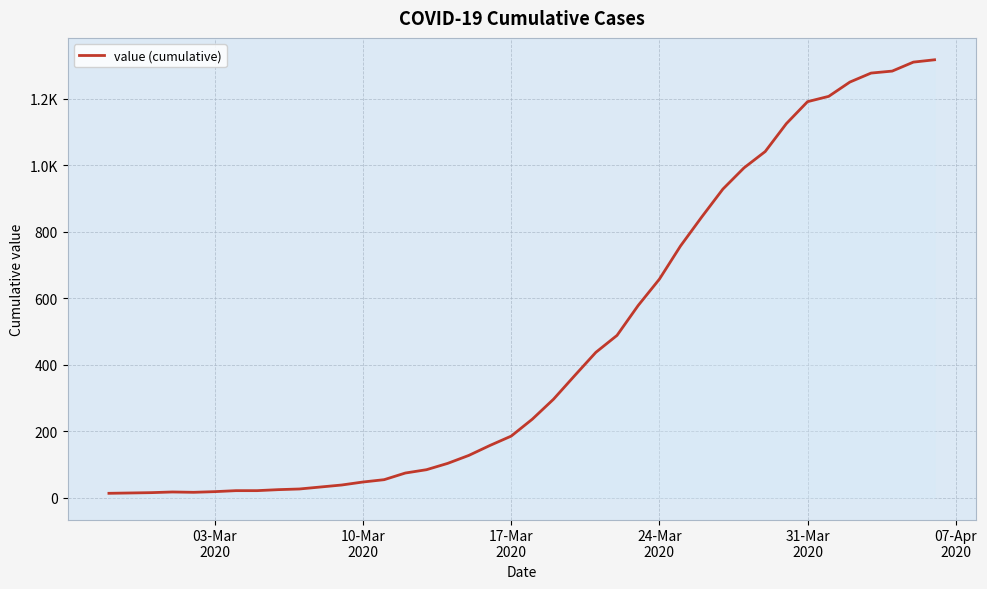

Is this an area chart (filled region under the line)?

Yes